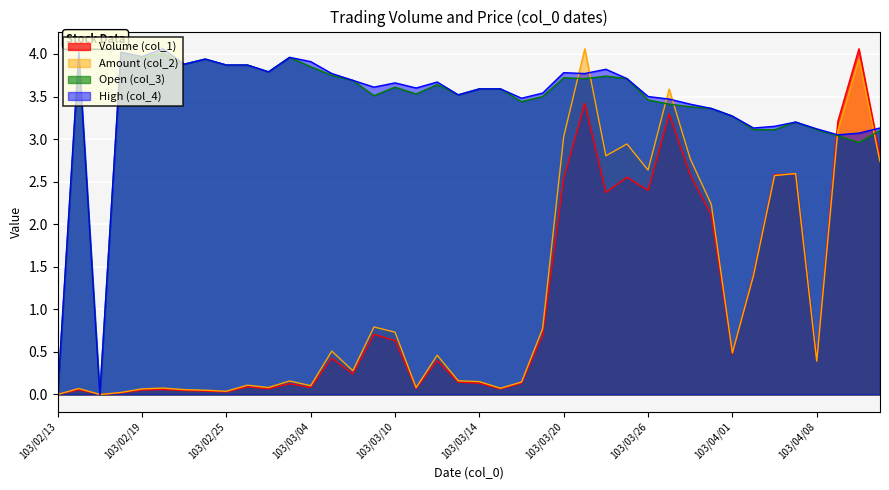

The Amount (col_2) series shows 0.1 at 103/02/26. True or false?

False